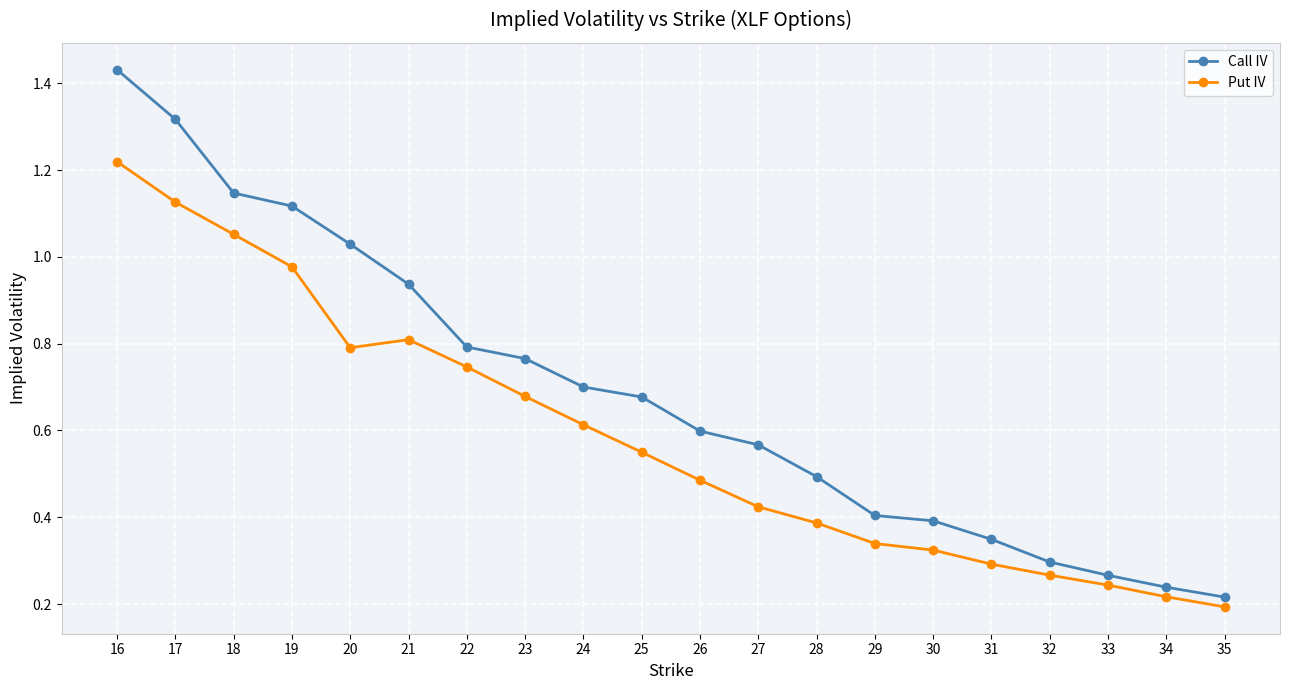

Is this an area chart (filled region under the line)?

No